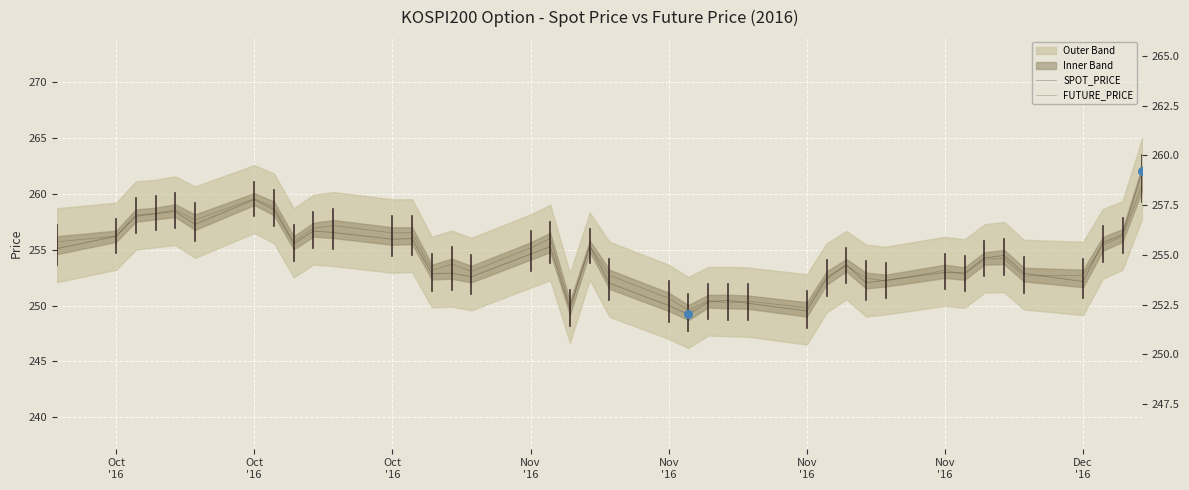

Which series contains the highest Y value?

SPOT_PRICE